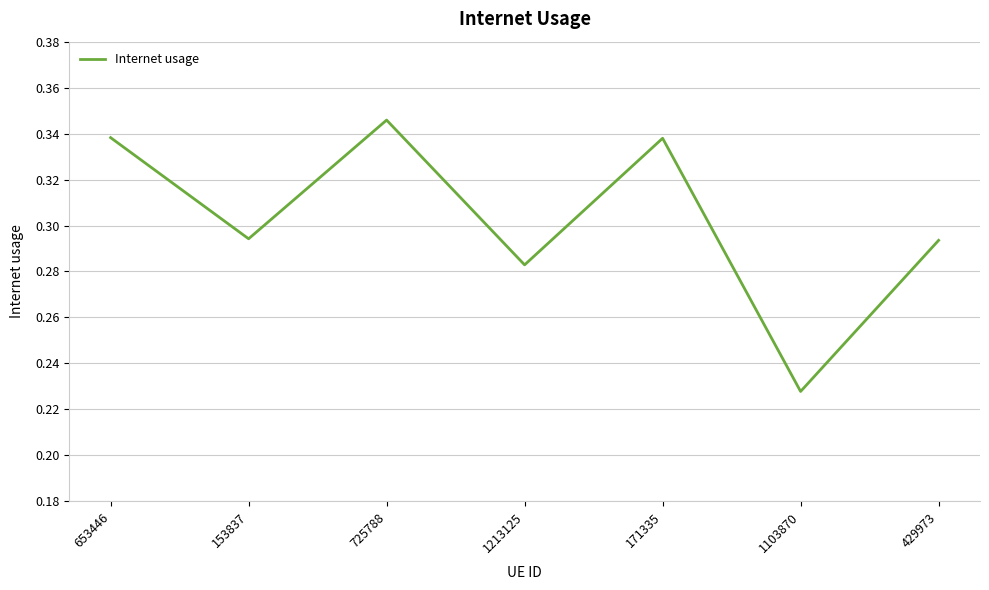

At which category does the chart reach its peak across all series?

725788